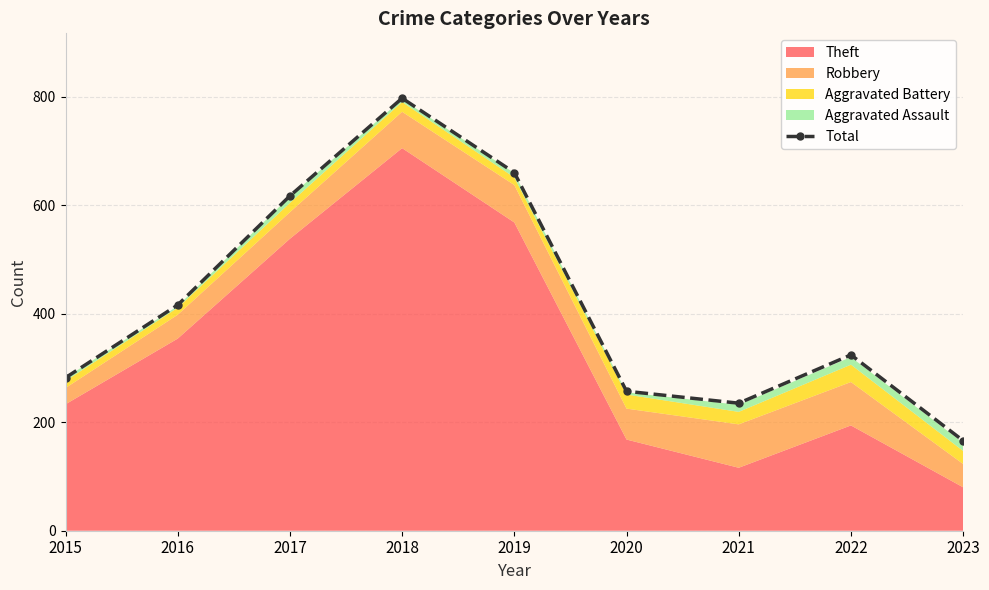

What is the sum of the values at 2022 and 2023?

490